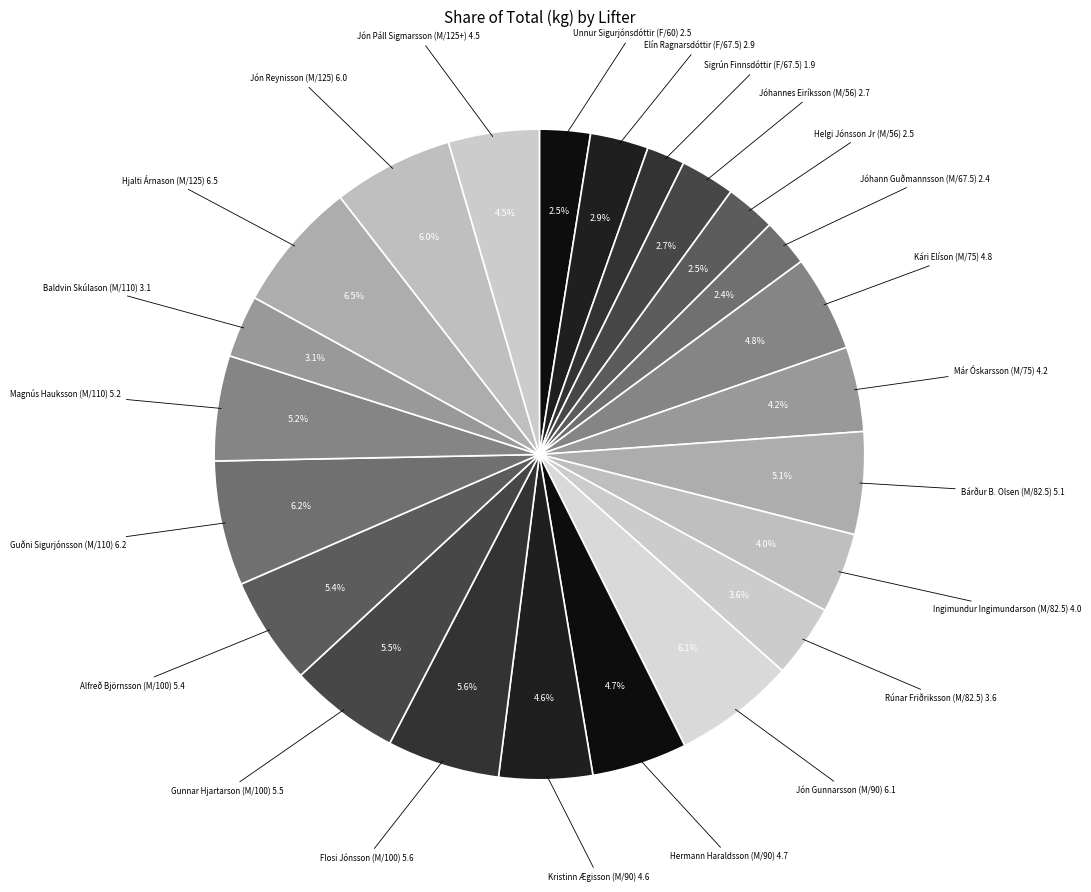

Count the number of slices in the pie.

23